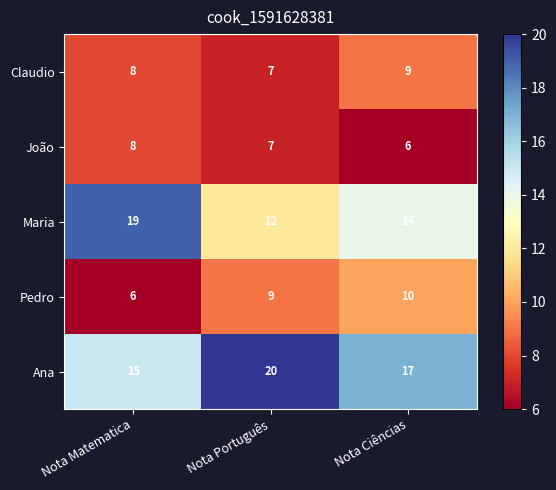

Which series has the largest total across all categories?

Ana